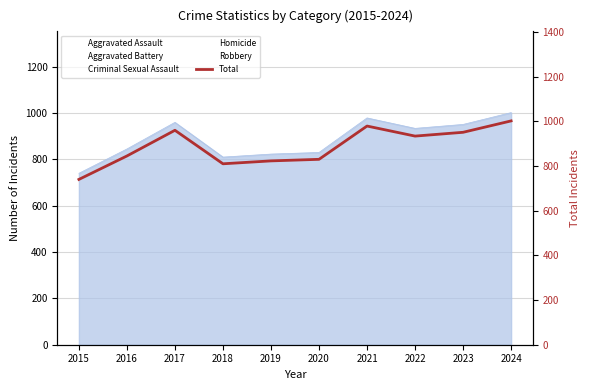

At which category does the data reach its first local peak?

2017